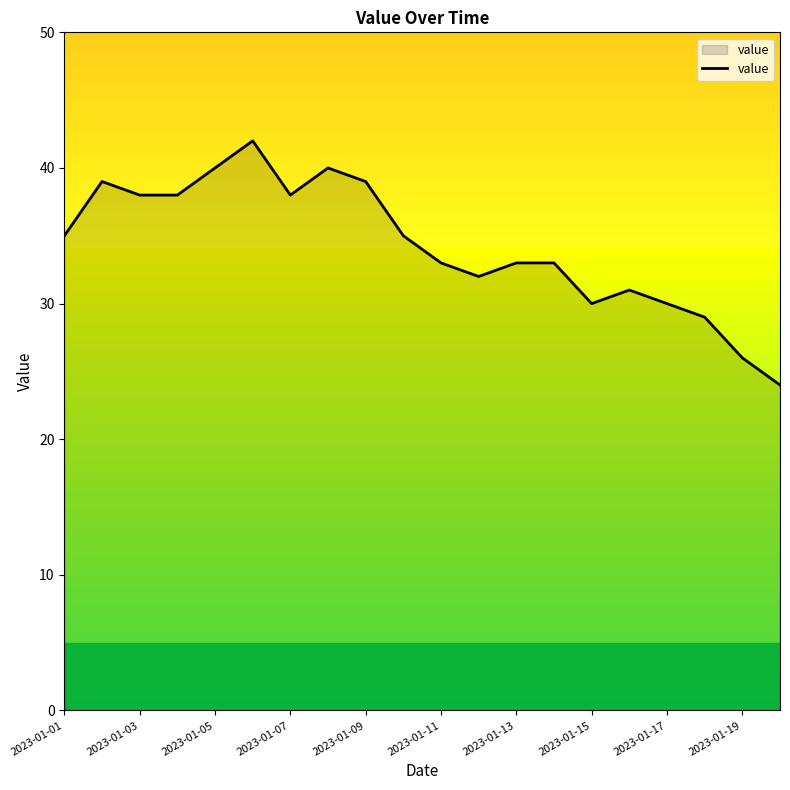

What is the greatest value displayed?

42